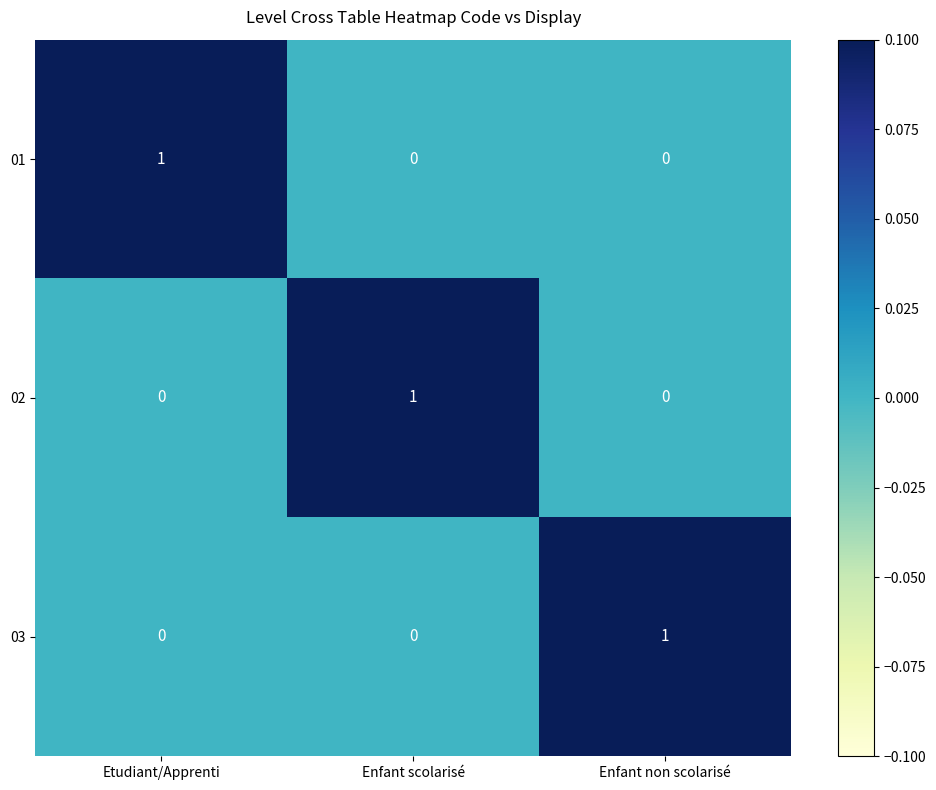

How many 02 values are between 0 and 1?

3